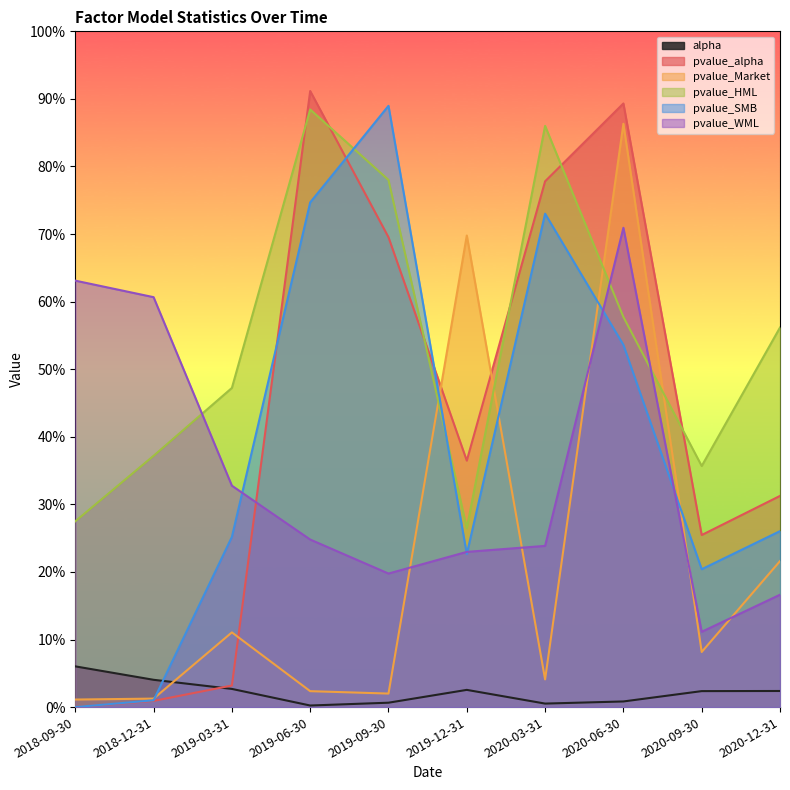

True or false: pvalue_HML has more than 1 points higher than both neighbors.

True